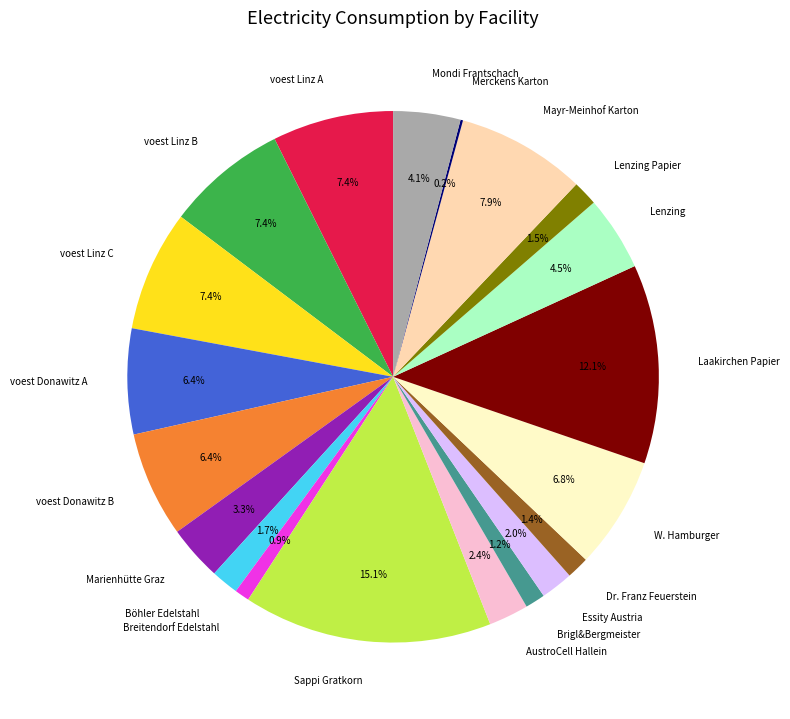

Which category has the biggest portion of the pie?

Sappi Gratkorn